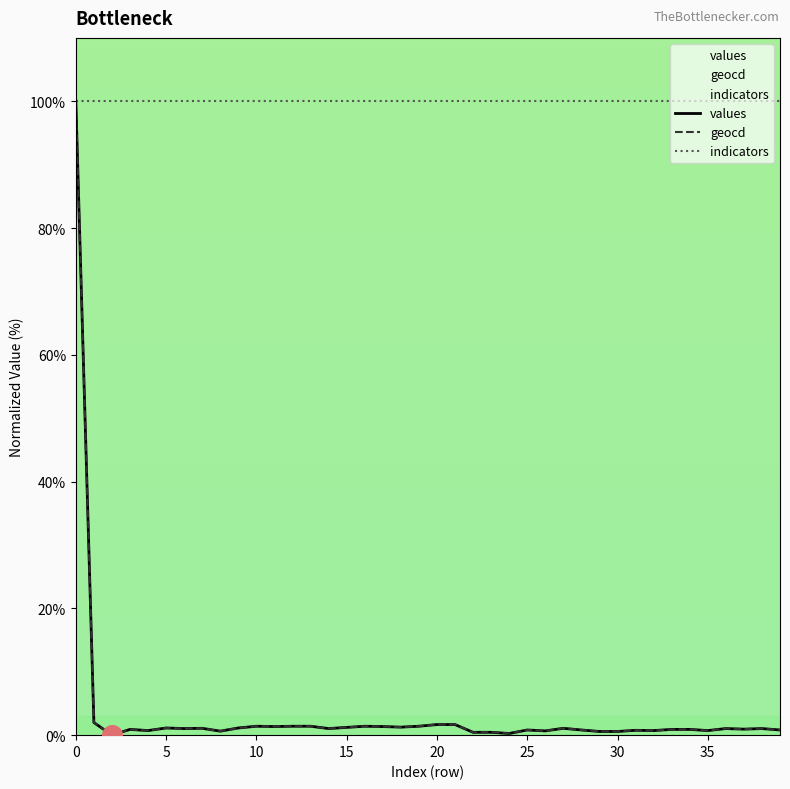

Which series contains the lowest Y value?

values